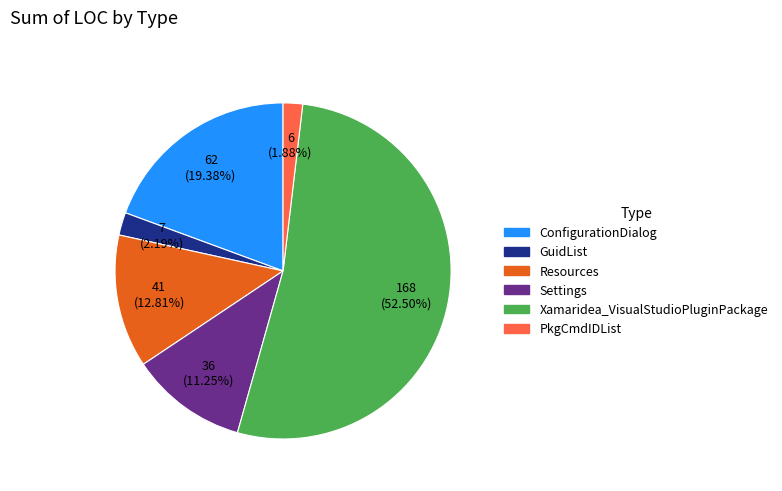

Which category has the biggest portion of the pie?

Xamaridea_VisualStudioPluginPackage